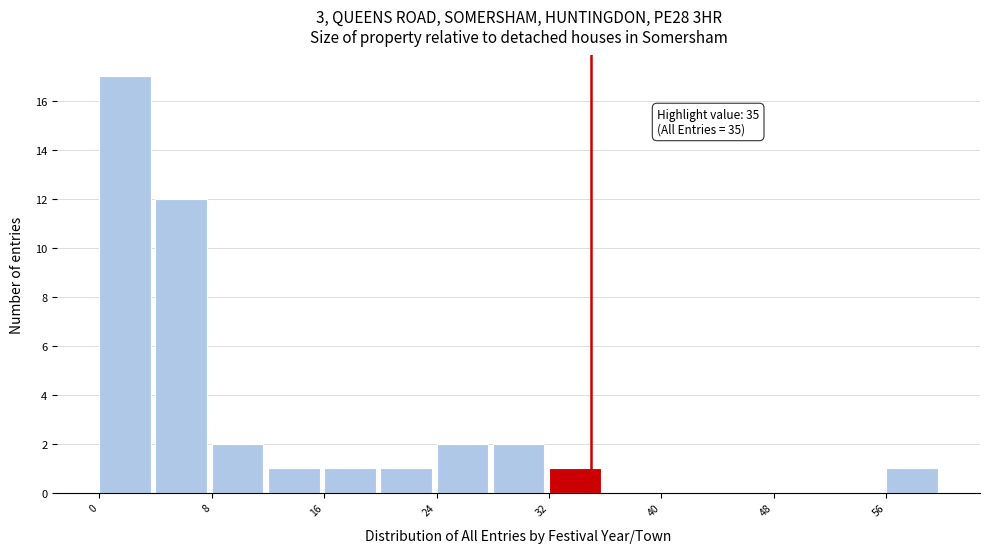

Over which range of the x-axis is the bar tallest?

0 to 4